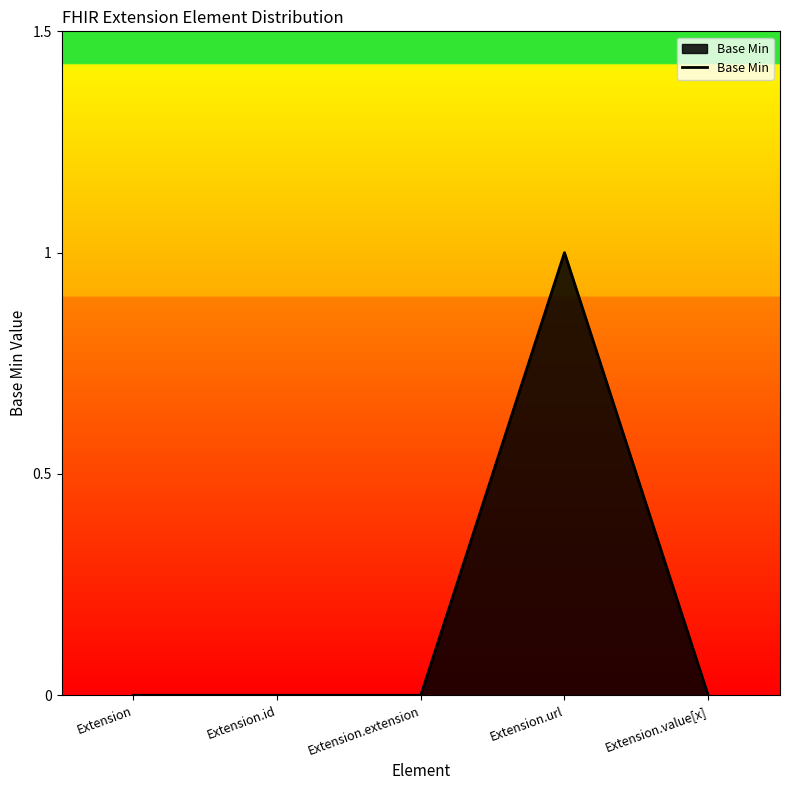

What position from the left is Extension.value[x]?

5